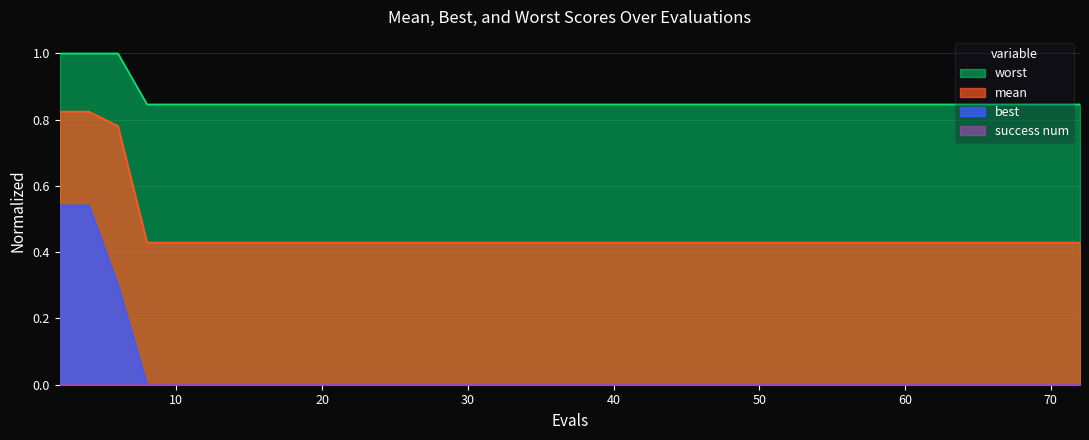

Which has a higher value, 9 or 24?

9